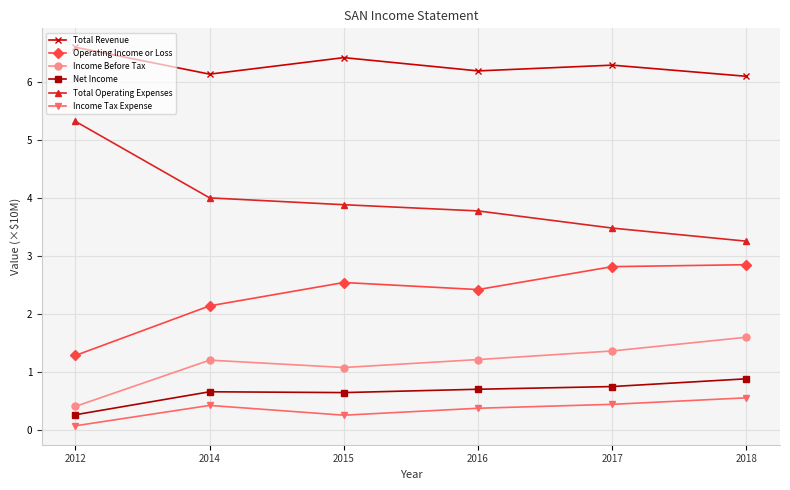

How many interior local peaks does the Income Before Tax series have?

1